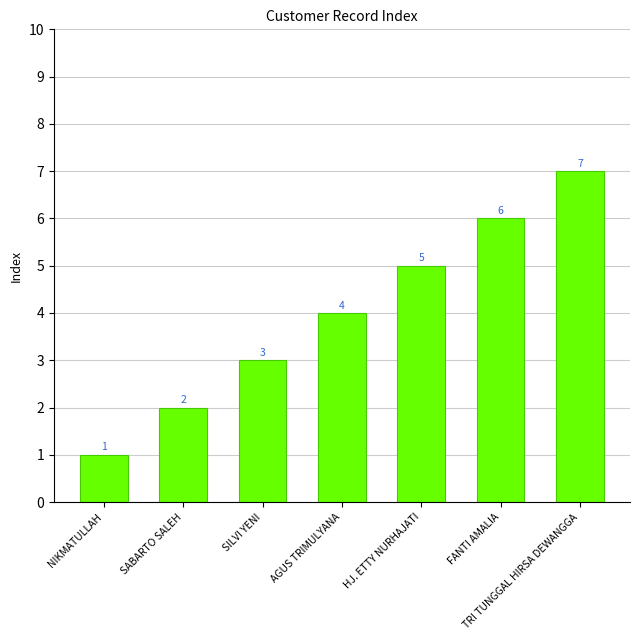

Are the bars grouped side by side (vs. stacked)?

No